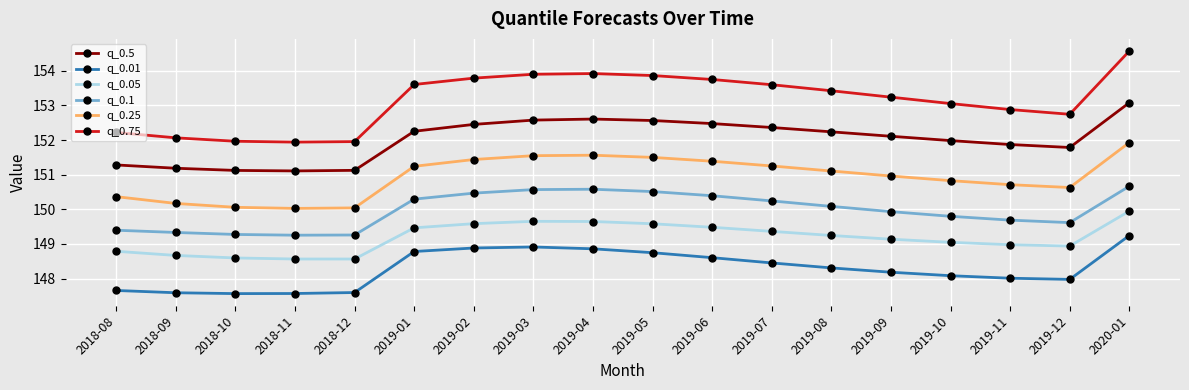

What is the highest value of the q_0.01 series?

149.2